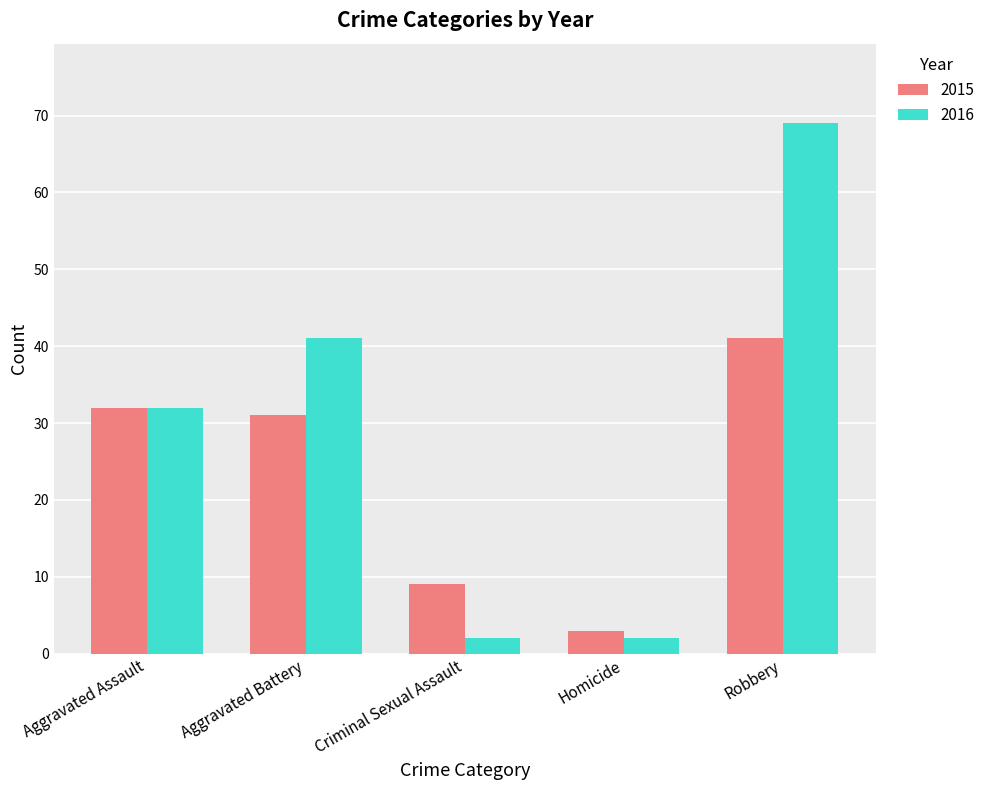

At which category is the sum across all series the highest?

Robbery